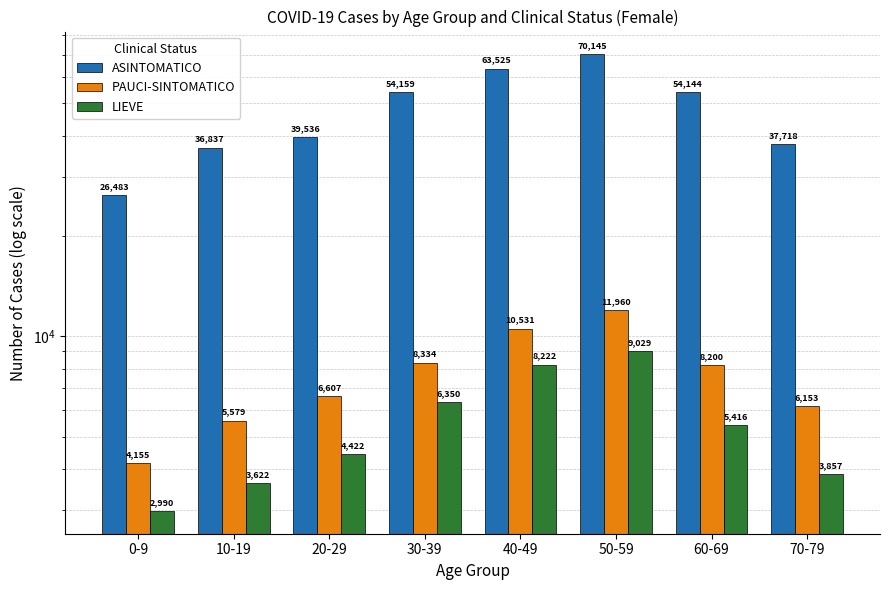

How many data points does each series have?

8